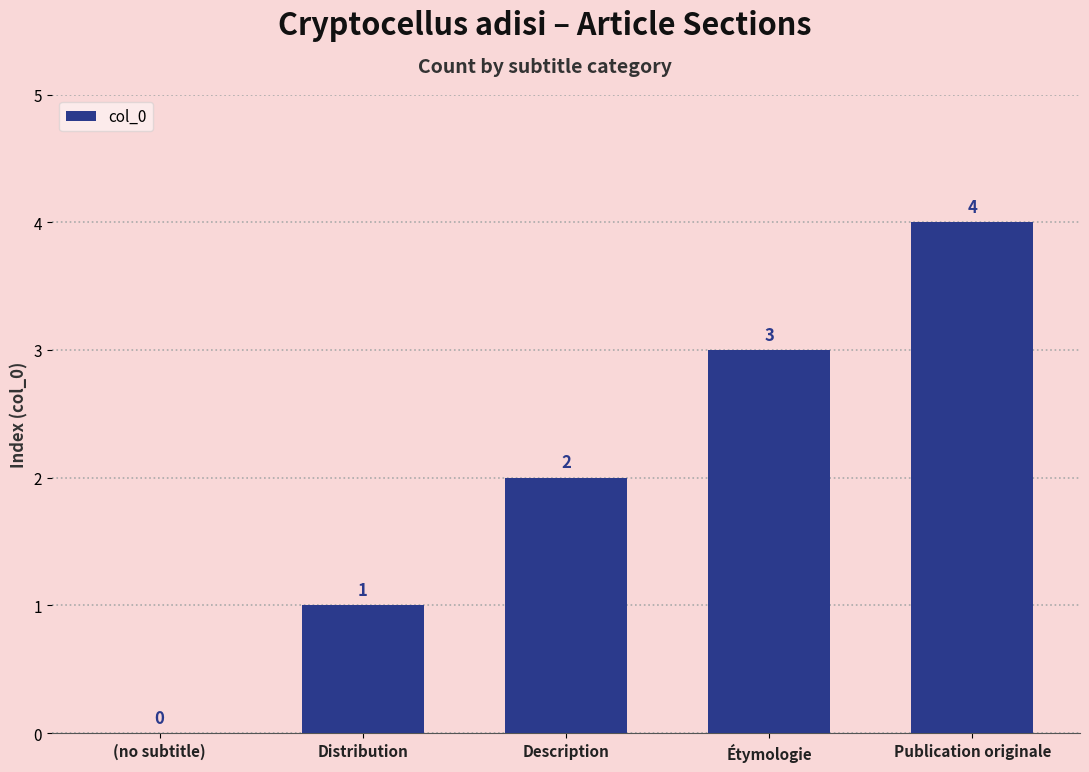

At which category does the chart reach its peak across all series?

Publication originale